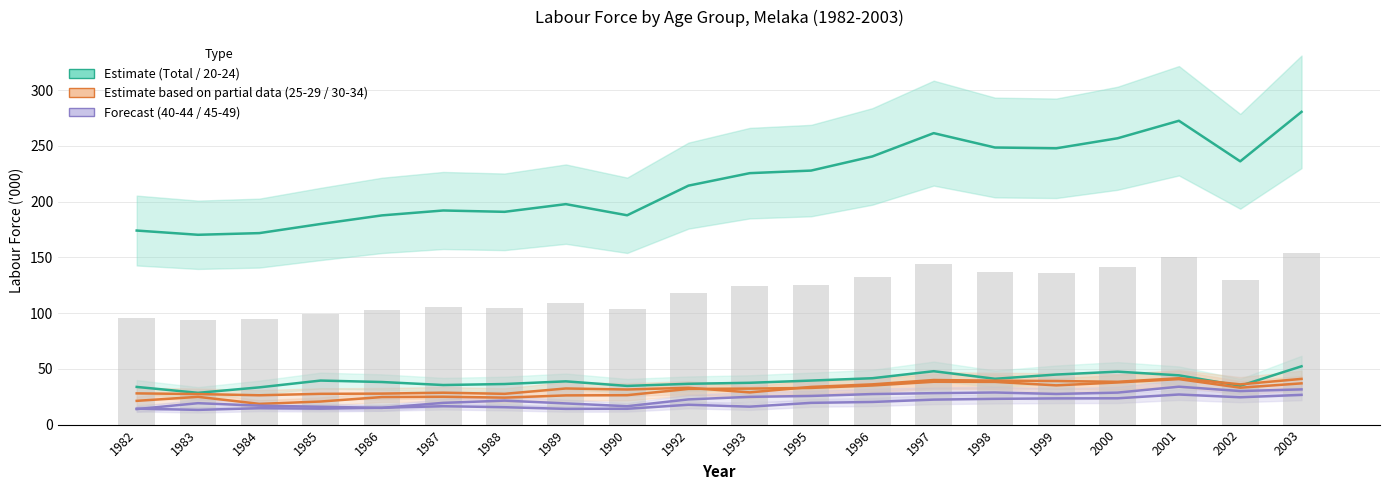

Between 1988 and 1998, which series saw the biggest shift?

Estimate (Total)